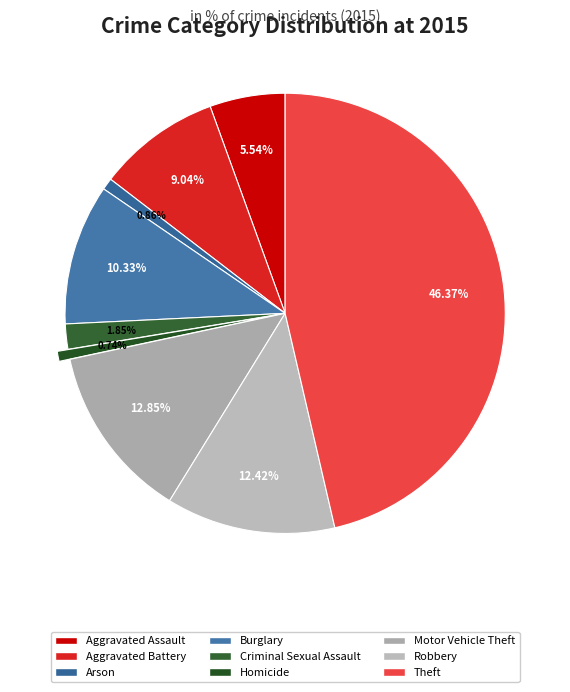

How many slices are in this pie chart?

9